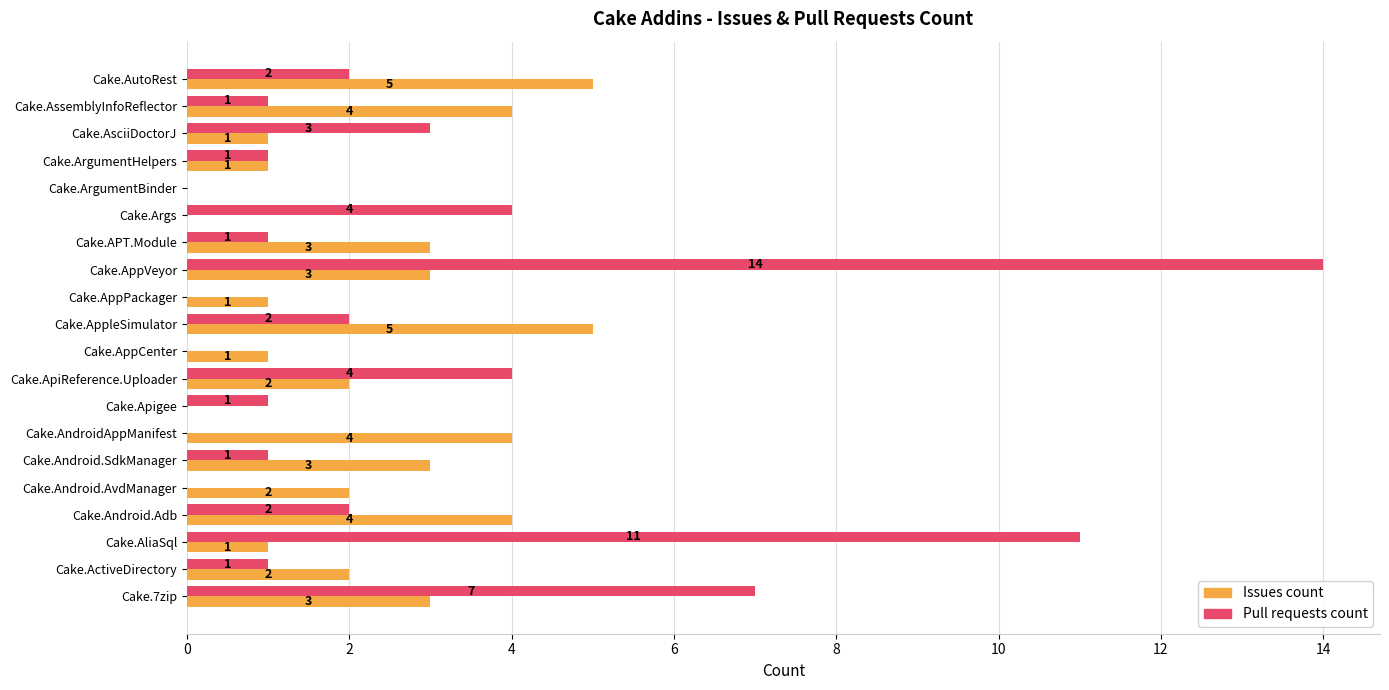

What is the total value across all series at Cake.AliaSql?

12